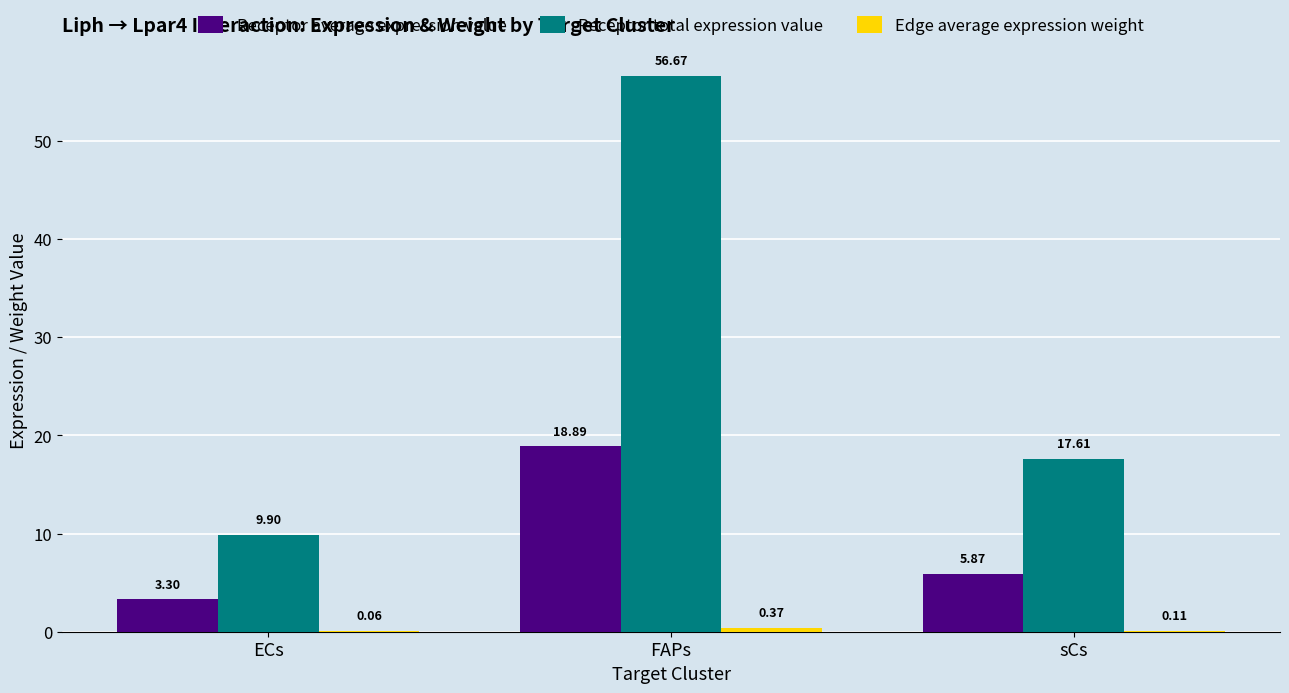

What is the spread (max minus min) of values at FAPs?

56.3